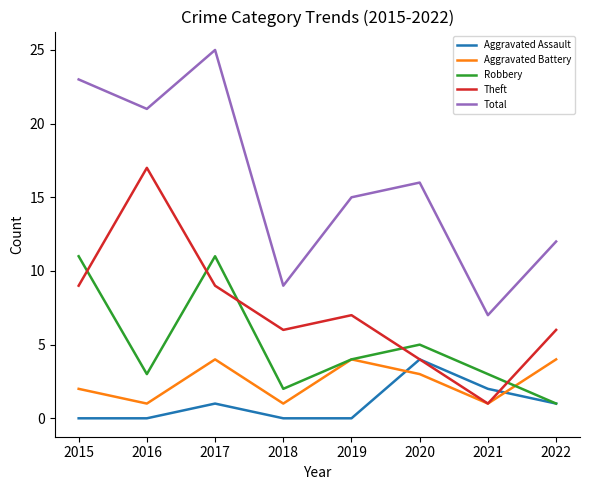

What is the total value across all series at 2019?

30